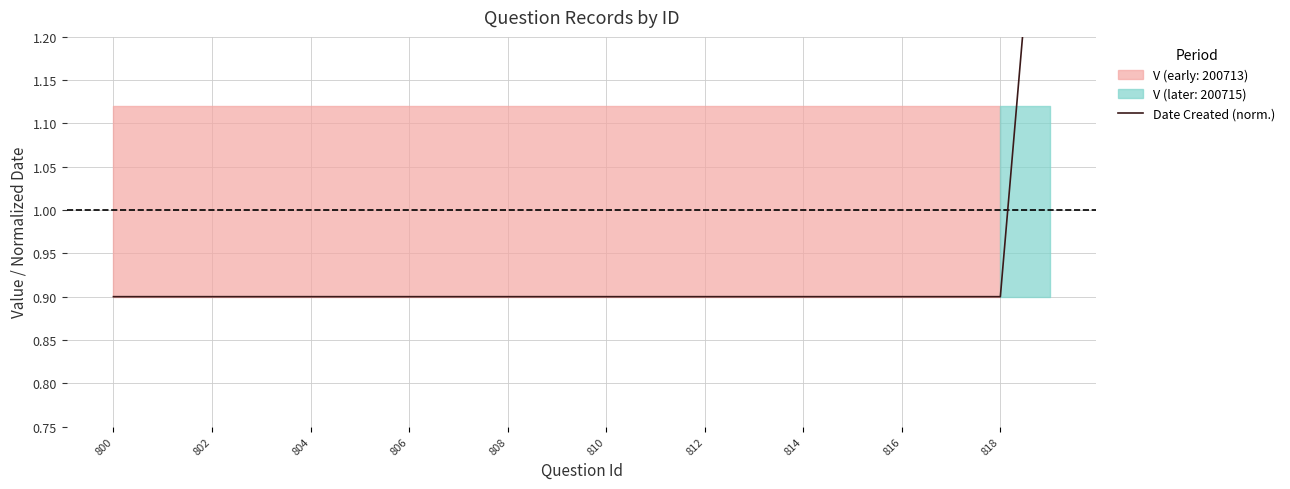

How many lines are shown in the chart?

1